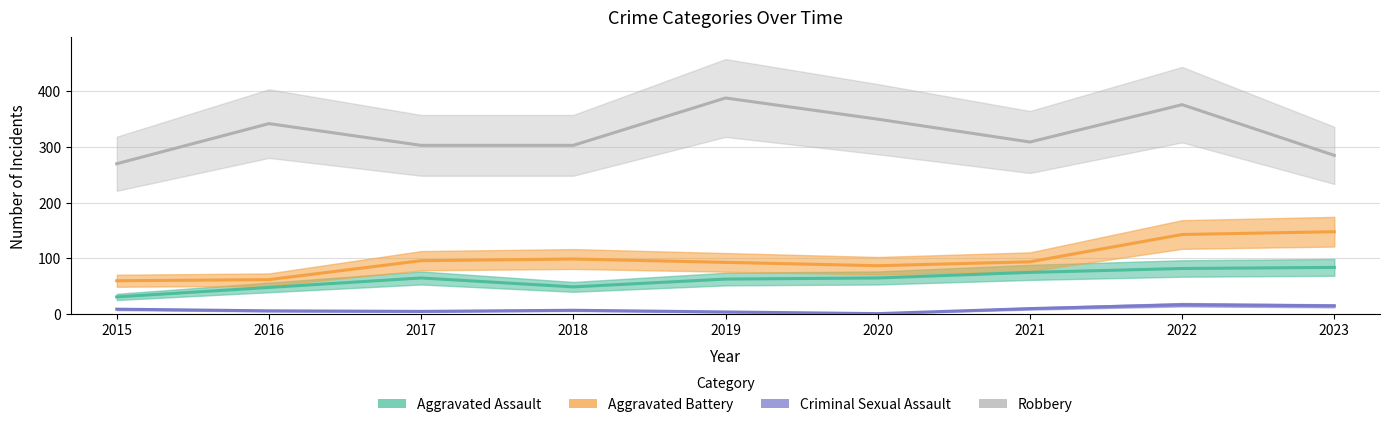

Rank the series at 2023 from lowest to highest value.

Criminal Sexual Assault, Aggravated Assault, Aggravated Battery, Robbery